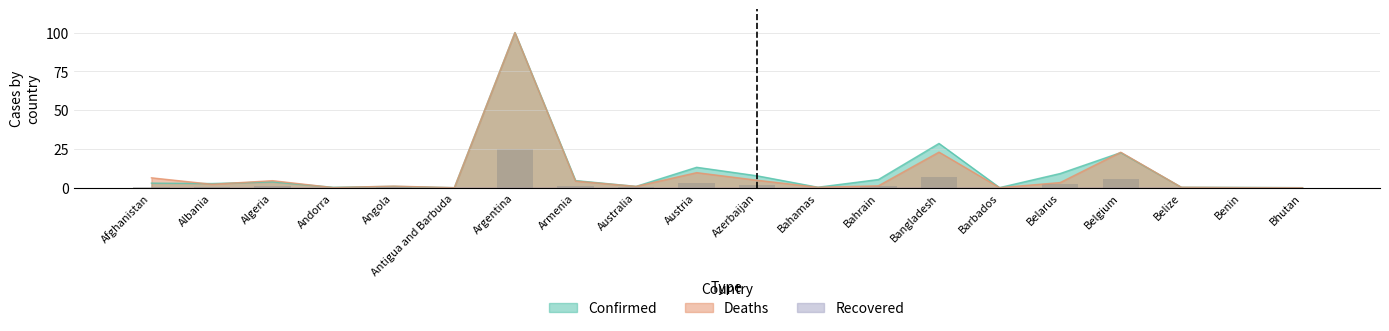

True or false: Confirmed has a value of 3.0 at Afghanistan.

True